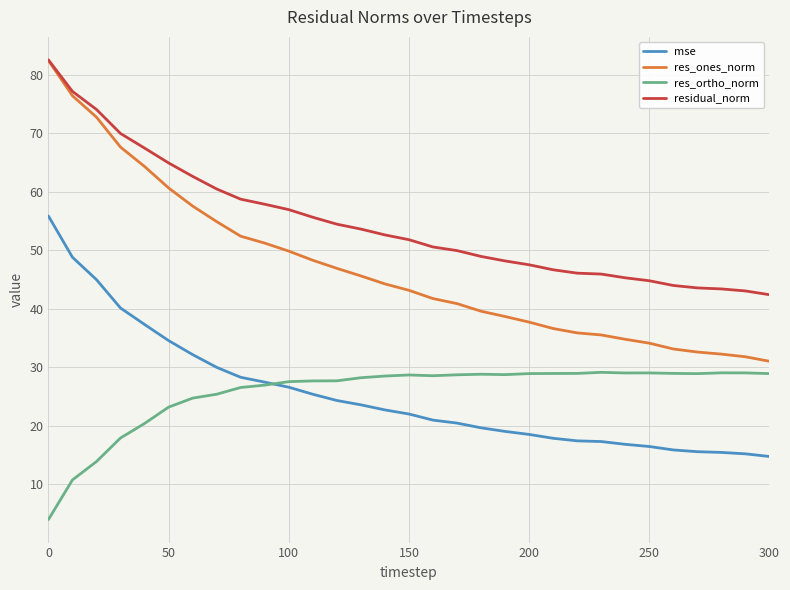

Which series has the largest total across all categories?

residual_norm